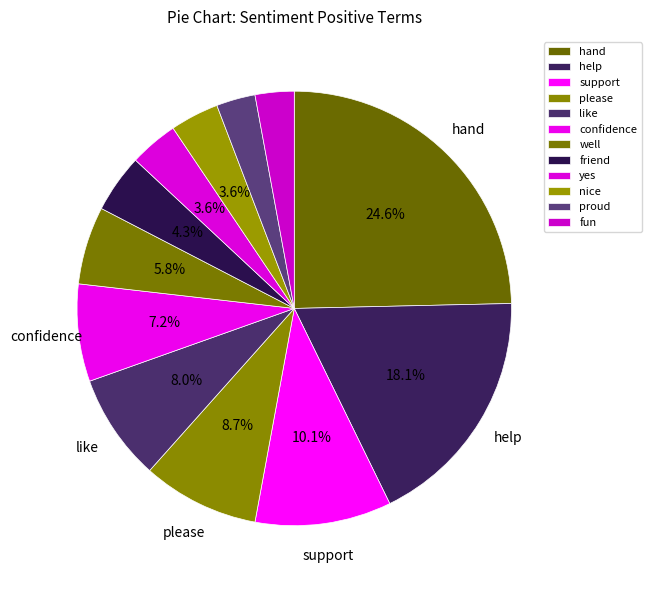

Is it true that please is 9% of the pie?

True